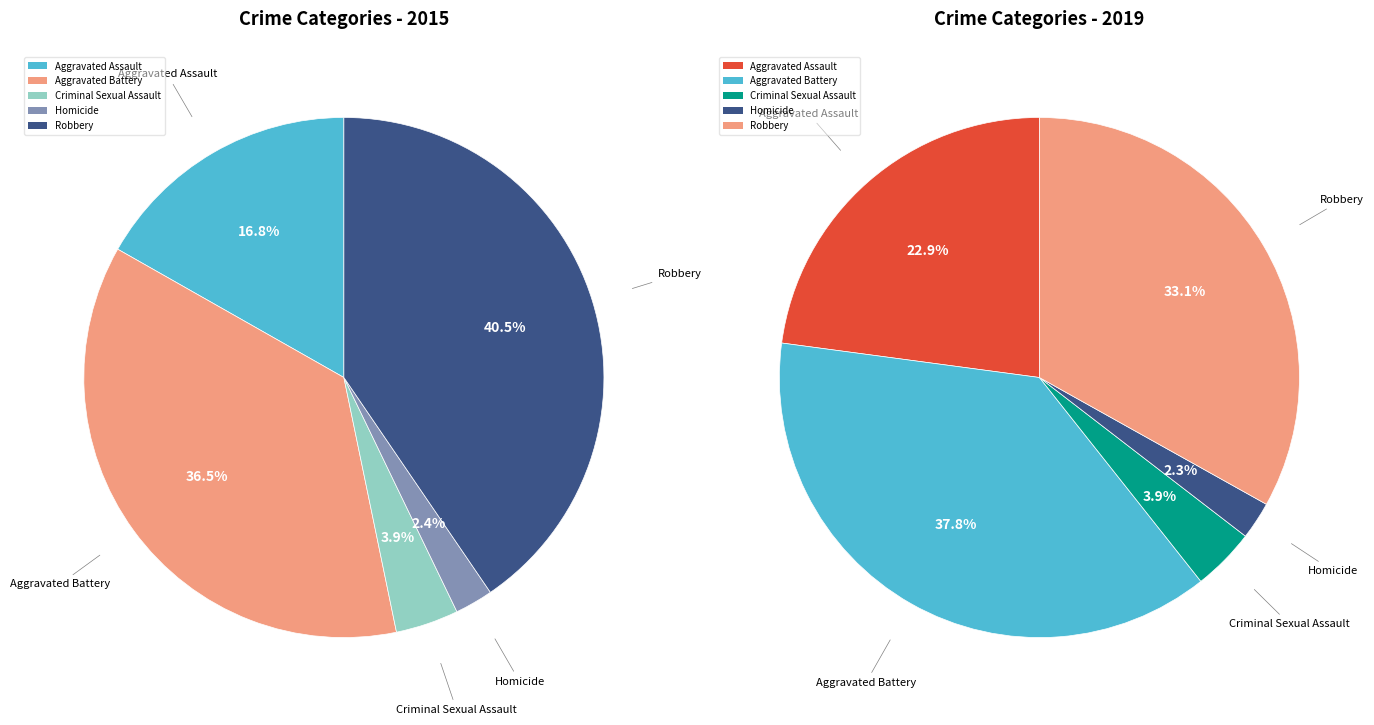

Count the number of slices in the pie.

5